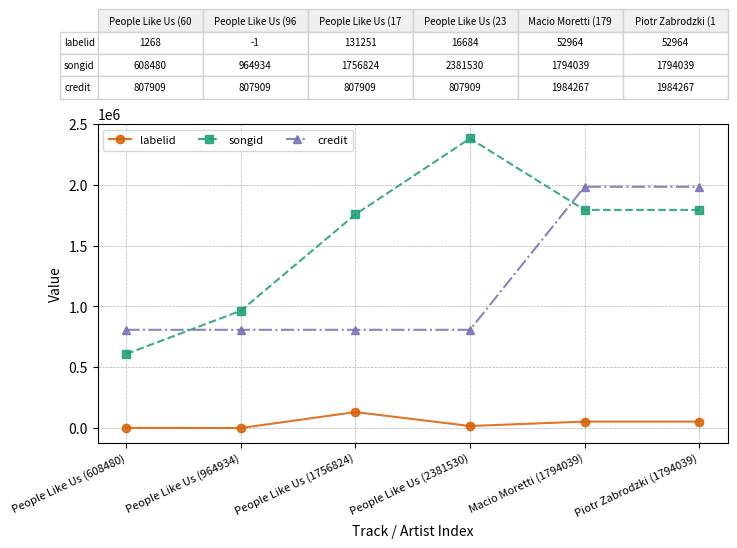

True or false: songid and labelid cross at least once.

False